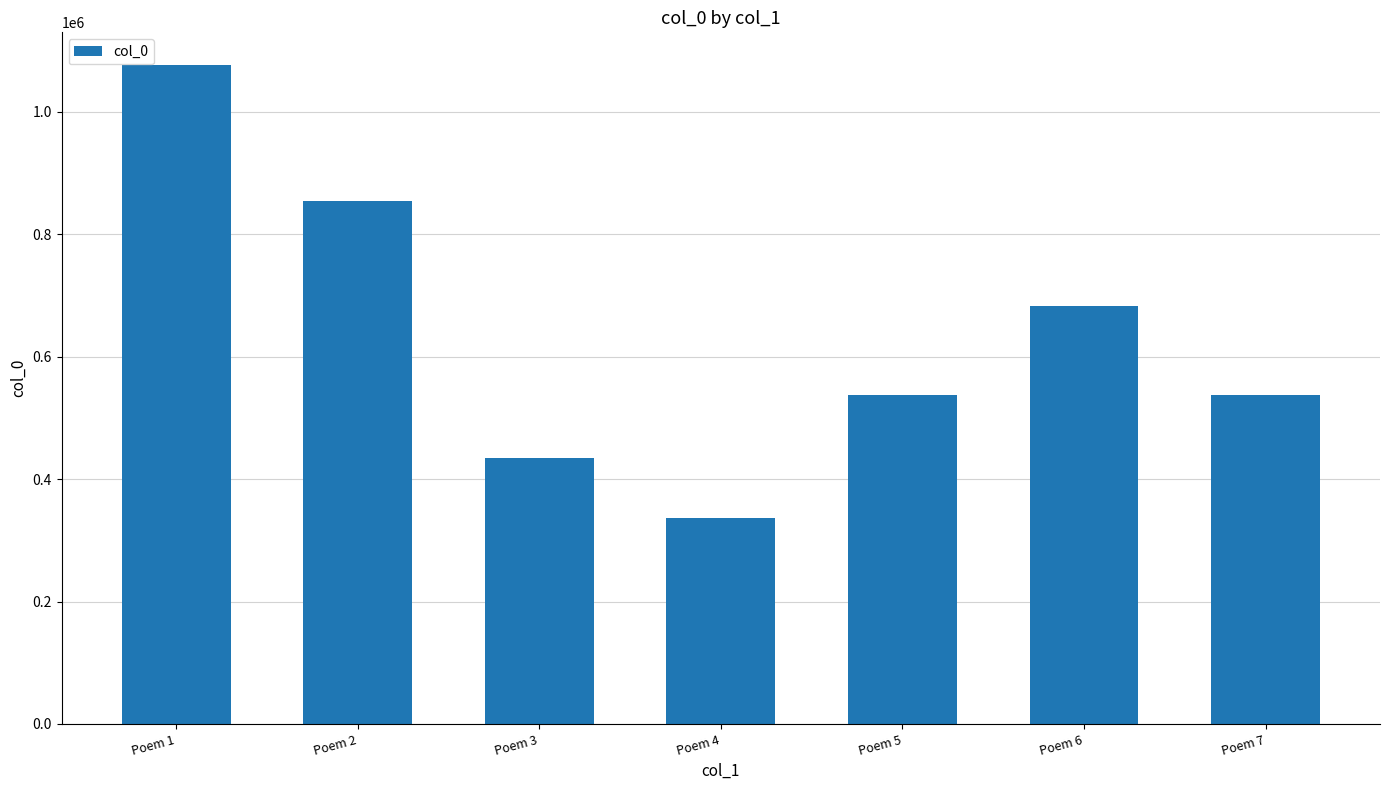

Which category has the lowest value across all series?

Poem 4